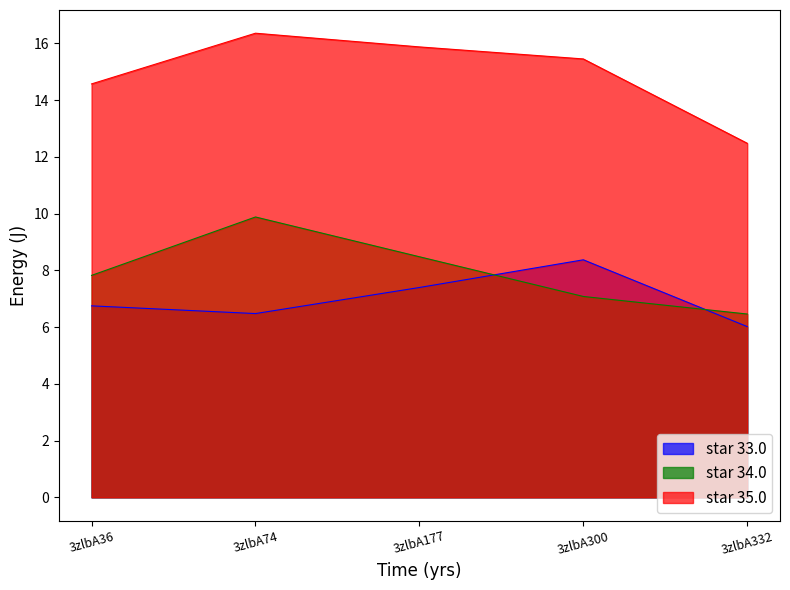

What is the difference between the highest and lowest values at 3zlbA332?

6.5